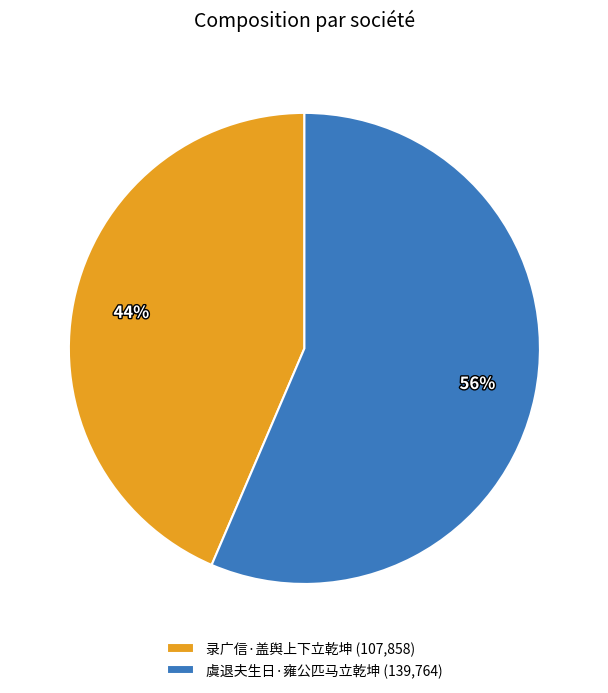

What is the ratio of the value at 录广信·盖舆上下立乾坤 (107,858) to the value at 虞退夫生日·雍公匹马立乾坤 (139,764)?

0.8